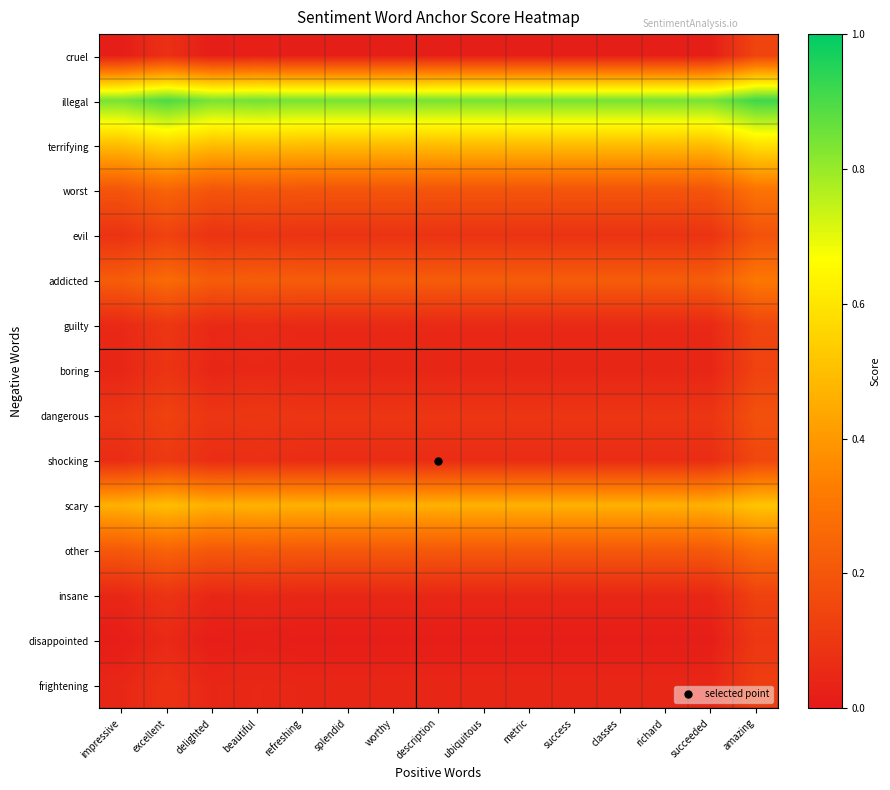

Reading right to left, what are all the values shown in this chart?

cruel: amazing=0.1	succeeded=0.0	richard=0.0	classes=0.0	success=0.0	metric=0.0	ubiquitous=0.0	description=0.0	worthy=0.0	splendid=0.0	refreshing=0.0	beautiful=0.0	delighted=0.0	excellent=0.1	impressive=0.0
illegal: amazing=0.9	succeeded=0.8	richard=0.8	classes=0.8	success=0.8	metric=0.8	ubiquitous=0.8	description=0.8	worthy=0.8	splendid=0.8	refreshing=0.8	beautiful=0.8	delighted=0.8	excellent=0.9	impressive=0.8
terrifying: amazing=0.6	succeeded=0.5	richard=0.5	classes=0.5	success=0.5	metric=0.5	ubiquitous=0.5	description=0.5	worthy=0.5	splendid=0.5	refreshing=0.5	beautiful=0.5	delighted=0.5	excellent=0.5	impressive=0.5
worst: amazing=0.3	succeeded=0.2	richard=0.2	classes=0.2	success=0.2	metric=0.2	ubiquitous=0.2	description=0.2	worthy=0.2	splendid=0.2	refreshing=0.2	beautiful=0.2	delighted=0.2	excellent=0.2	impressive=0.2
evil: amazing=0.2	succeeded=0.1	richard=0.1	classes=0.1	success=0.1	metric=0.1	ubiquitous=0.1	description=0.1	worthy=0.1	splendid=0.1	refreshing=0.1	beautiful=0.1	delighted=0.1	excellent=0.1	impressive=0.1
addicted: amazing=0.3	succeeded=0.2	richard=0.2	classes=0.2	success=0.2	metric=0.2	ubiquitous=0.2	description=0.2	worthy=0.2	splendid=0.2	refreshing=0.2	beautiful=0.2	delighted=0.2	excellent=0.3	impressive=0.2
guilty: amazing=0.1	succeeded=0.1	richard=0.1	classes=0.1	success=0.1	metric=0.1	ubiquitous=0.1	description=0.1	worthy=0.1	splendid=0.1	refreshing=0.1	beautiful=0.1	delighted=0.1	excellent=0.1	impressive=0.1
boring: amazing=0.1	succeeded=0.0	richard=0.0	classes=0.0	success=0.0	metric=0.0	ubiquitous=0.0	description=0.0	worthy=0.0	splendid=0.0	refreshing=0.0	beautiful=0.1	delighted=0.0	excellent=0.1	impressive=0.0
dangerous: amazing=0.2	succeeded=0.1	richard=0.1	classes=0.1	success=0.1	metric=0.1	ubiquitous=0.1	description=0.1	worthy=0.1	splendid=0.1	refreshing=0.1	beautiful=0.1	delighted=0.1	excellent=0.1	impressive=0.1
shocking: amazing=0.2	succeeded=0.1	richard=0.1	classes=0.1	success=0.1	metric=0.1	ubiquitous=0.1	description=0.1	worthy=0.1	splendid=0.1	refreshing=0.1	beautiful=0.1	delighted=0.1	excellent=0.1	impressive=0.1
scary: amazing=0.5	succeeded=0.5	richard=0.5	classes=0.5	success=0.5	metric=0.5	ubiquitous=0.5	description=0.5	worthy=0.5	splendid=0.5	refreshing=0.5	beautiful=0.5	delighted=0.5	excellent=0.5	impressive=0.5
other: amazing=0.3	succeeded=0.2	richard=0.2	classes=0.2	success=0.2	metric=0.2	ubiquitous=0.2	description=0.2	worthy=0.2	splendid=0.2	refreshing=0.2	beautiful=0.2	delighted=0.2	excellent=0.2	impressive=0.2
insane: amazing=0.1	succeeded=0.0	richard=0.0	classes=0.0	success=0.0	metric=0.0	ubiquitous=0.0	description=0.0	worthy=0.0	splendid=0.0	refreshing=0.0	beautiful=0.1	delighted=0.0	excellent=0.1	impressive=0.0
disappointed: amazing=0.1	succeeded=0.0	richard=0.0	classes=0.0	success=0.0	metric=0.0	ubiquitous=0.0	description=0.0	worthy=0.0	splendid=0.0	refreshing=0.0	beautiful=0.0	delighted=0.0	excellent=0.1	impressive=0.0
frightening: amazing=0.1	succeeded=0.0	richard=0.0	classes=0.0	success=0.0	metric=0.0	ubiquitous=0.0	description=0.0	worthy=0.0	splendid=0.0	refreshing=0.0	beautiful=0.1	delighted=0.0	excellent=0.1	impressive=0.0